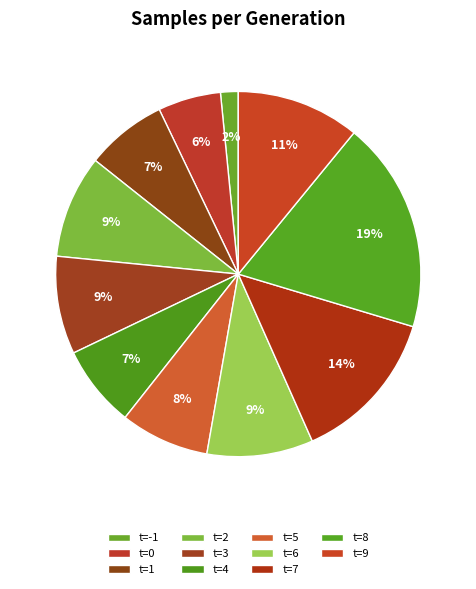

How many segments does this pie chart have?

11